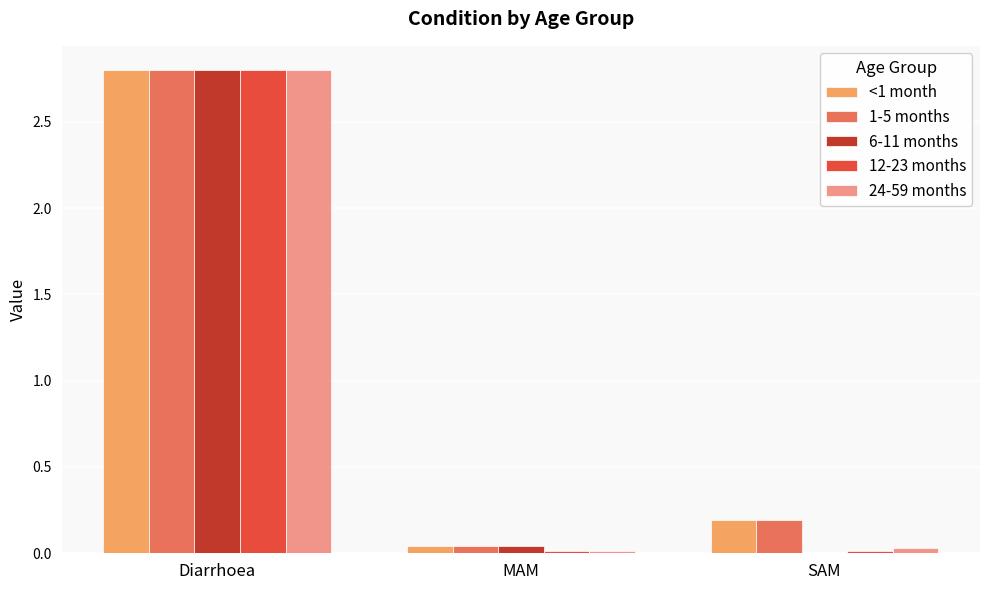

At which category is the sum across all series the highest?

Diarrhoea